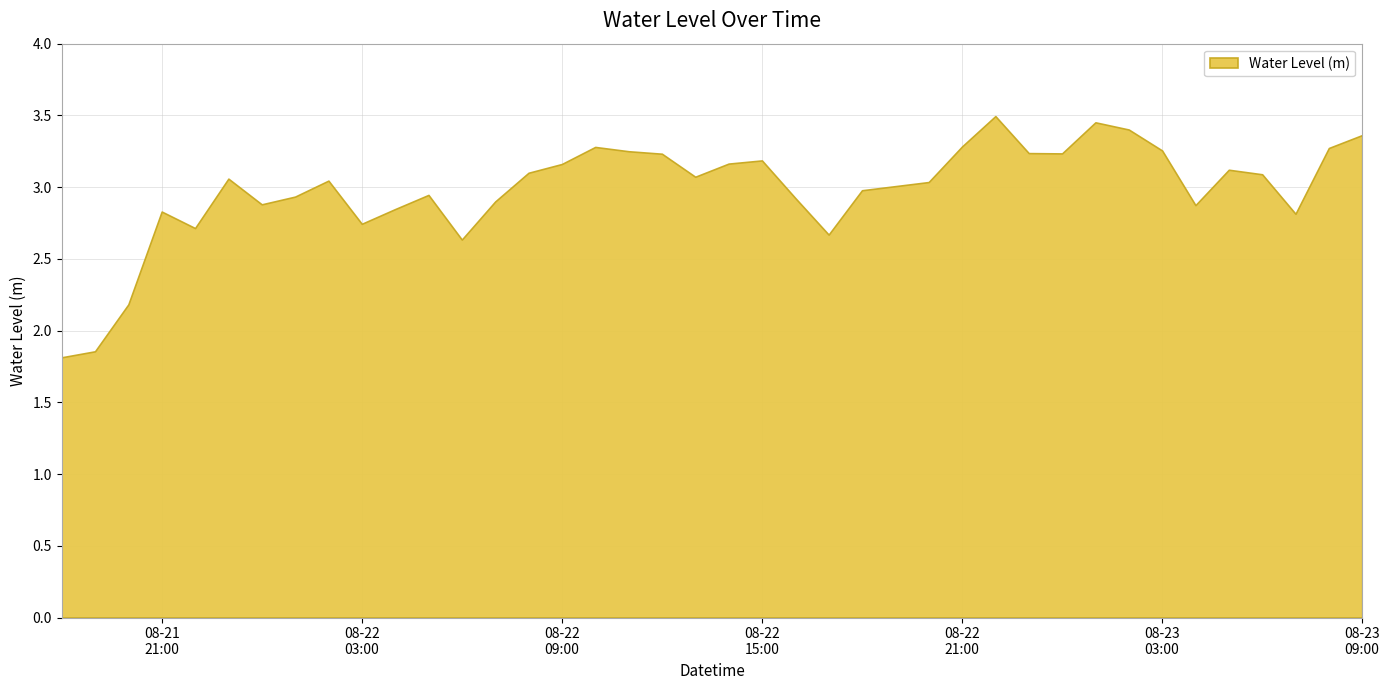

Rank the categories by value from highest to lowest.

2024-08-22 22:00, 2024-08-23 01:00, 2024-08-23 02:00, 2024-08-23 09:00, 2024-08-22 21:00, 2024-08-22 10:00, 2024-08-23 08:00, 2024-08-23 03:00, 2024-08-22 11:00, 2024-08-22 23:00, 2024-08-23 00:00, 2024-08-22 12:00, 2024-08-22 15:00, 2024-08-22 14:00, 2024-08-22 09:00, 2024-08-23 05:00, 2024-08-22 08:00, 2024-08-23 06:00, 2024-08-22 13:00, 2024-08-21 23:00, 2024-08-22 02:00, 2024-08-22 20:00, 2024-08-22 19:00, 2024-08-22 18:00, 2024-08-22 05:00, 2024-08-22 01:00, 2024-08-22 16:00, 2024-08-22 07:00, 2024-08-22 00:00, 2024-08-23 04:00, 2024-08-22 04:00, 2024-08-21 21:00, 2024-08-23 07:00, 2024-08-22 03:00, 2024-08-21 22:00, 2024-08-22 17:00, 2024-08-22 06:00, 2024-08-21 20:00, 2024-08-21 19:00, 2024-08-21 18:00